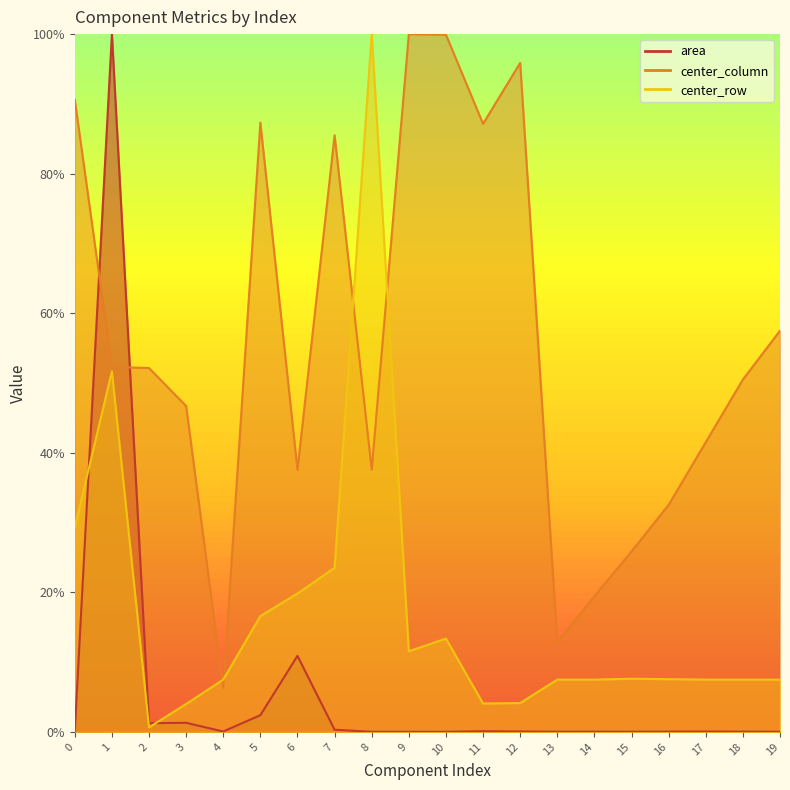

What is the value of the center_row point at the 20th from the left?

7.5